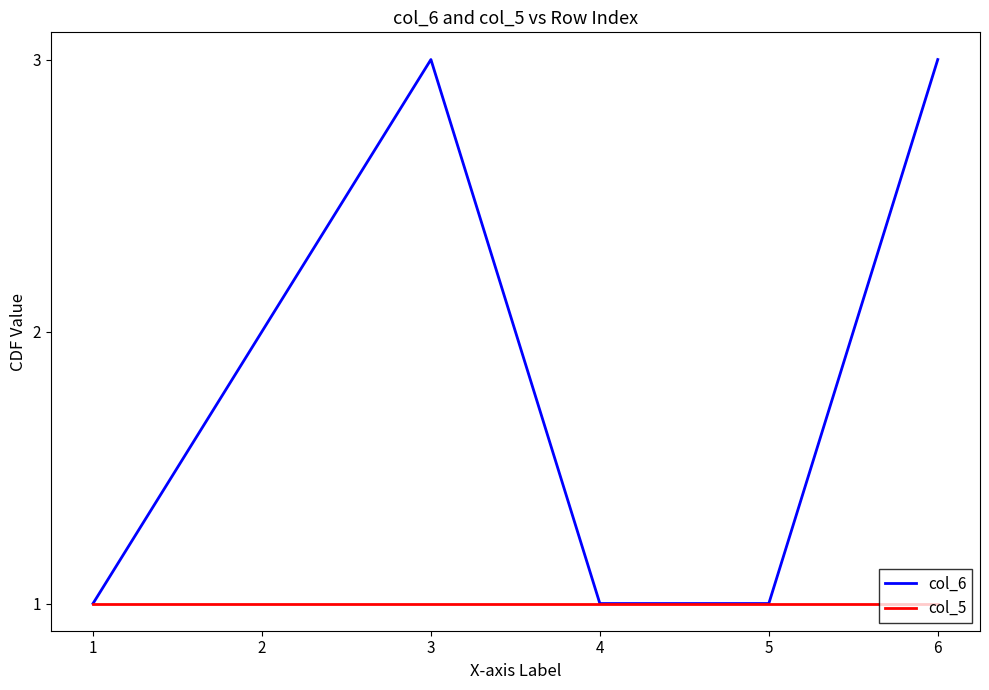

List the series in order of their peak value, highest first.

col_6, col_5